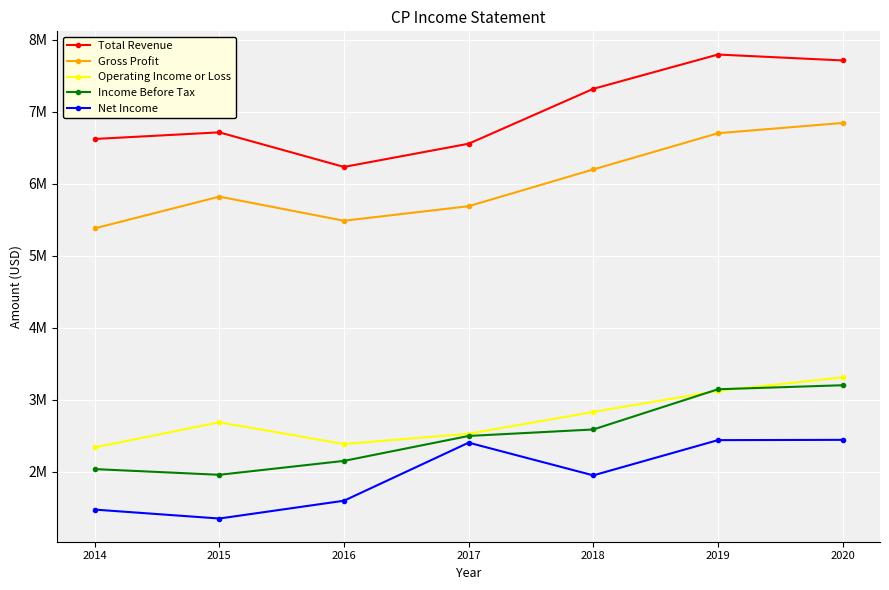

What are all the series names shown in the legend?

Total Revenue, Gross Profit, Operating Income or Loss, Income Before Tax, Net Income